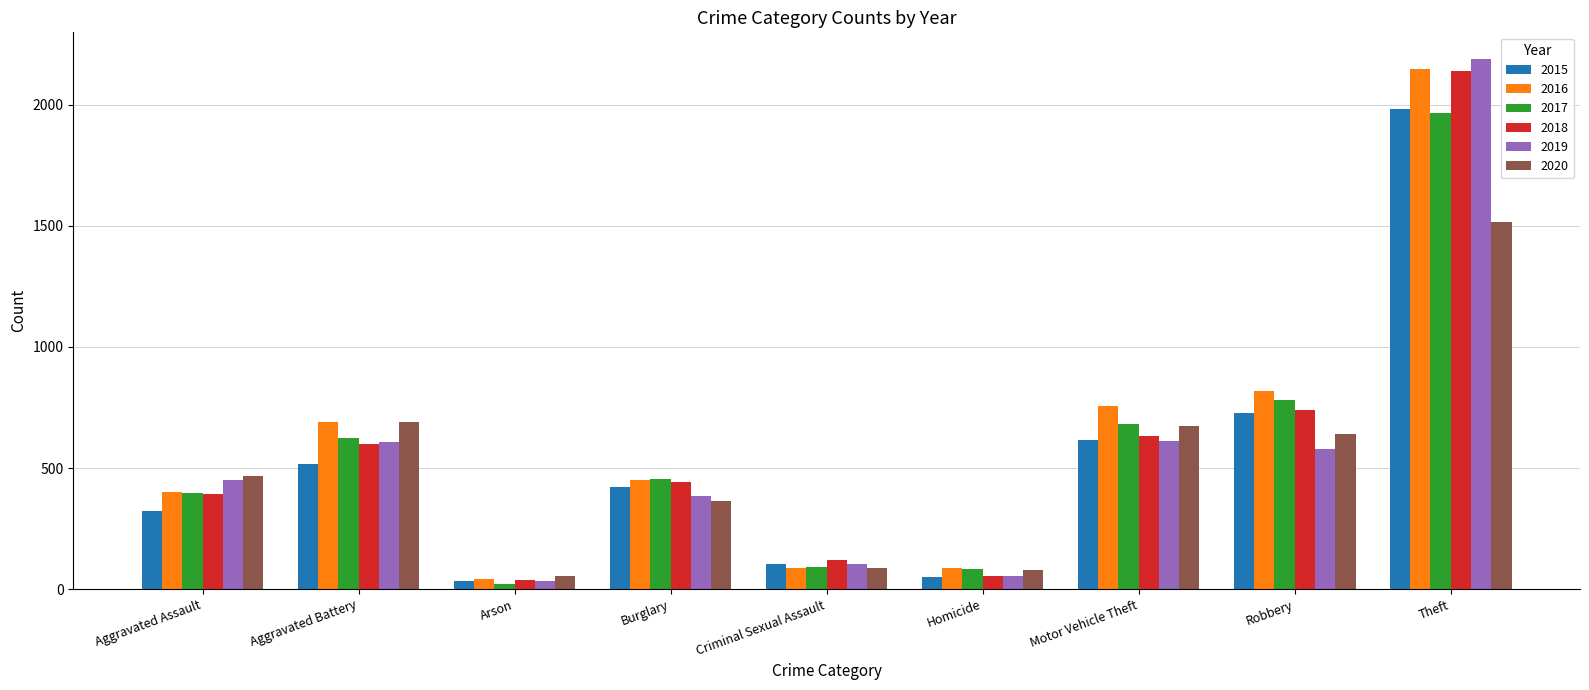

Where does the 2015 series first go above 422?

Aggravated Battery